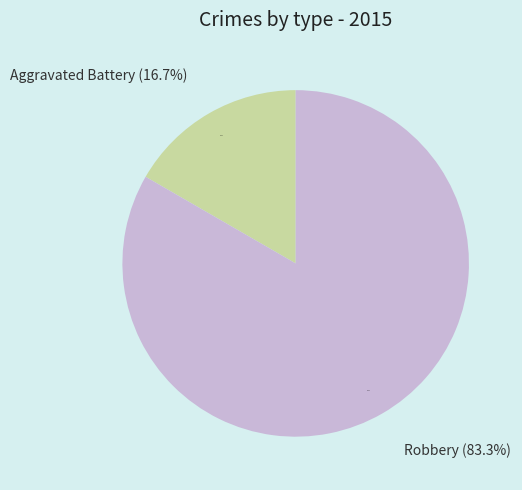

How many segments does this pie chart have?

2